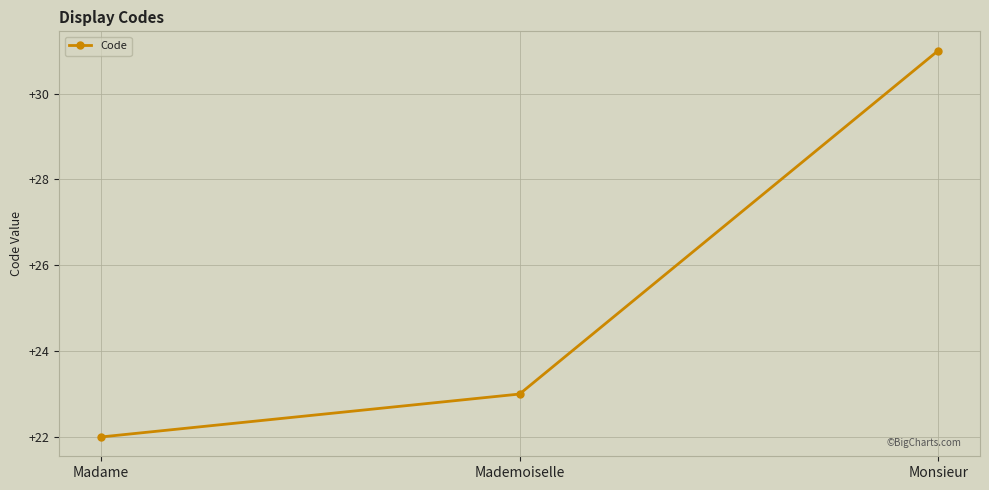

What is the difference between the maximum and second lowest values?

8